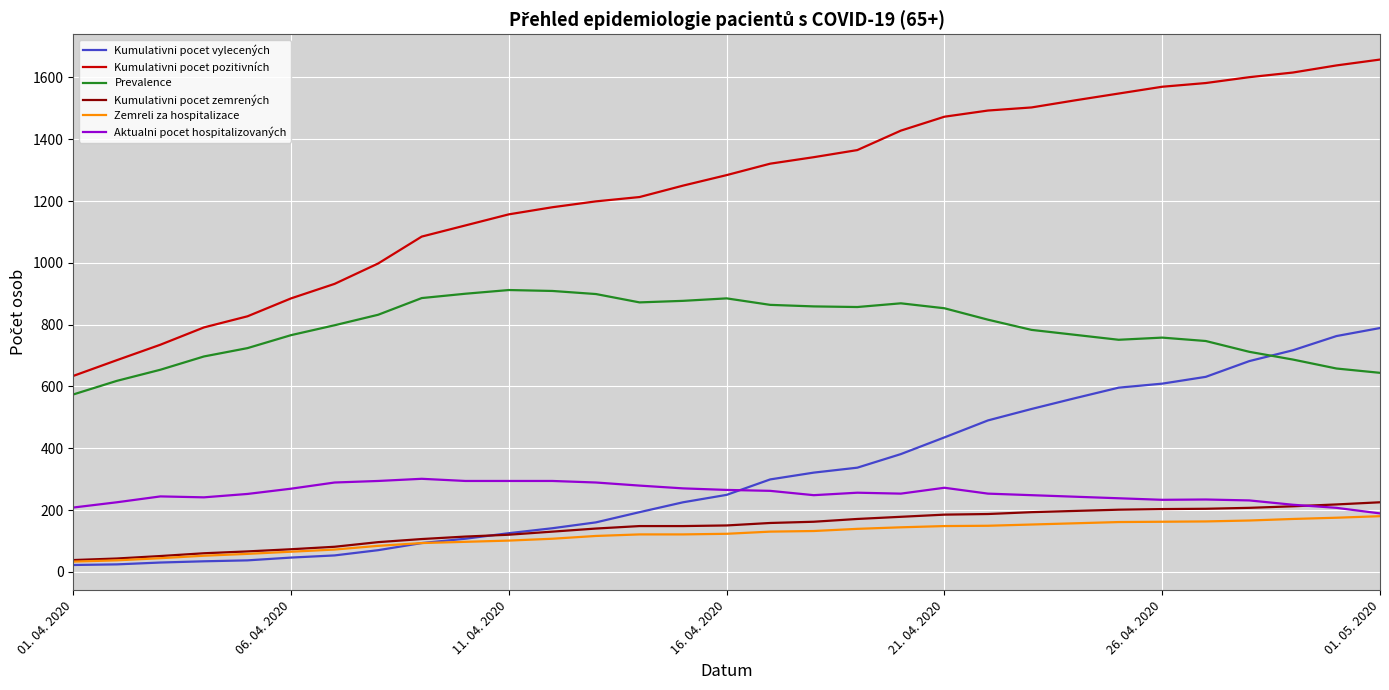

Which series has the largest total across all categories?

Kumulativni pocet pozitivních